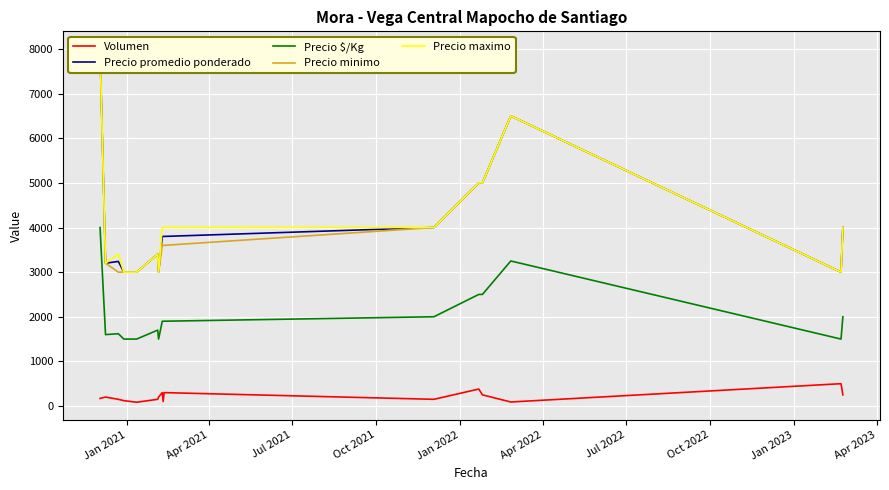

True or false: Precio $/Kg and Volumen intersect in this chart.

False